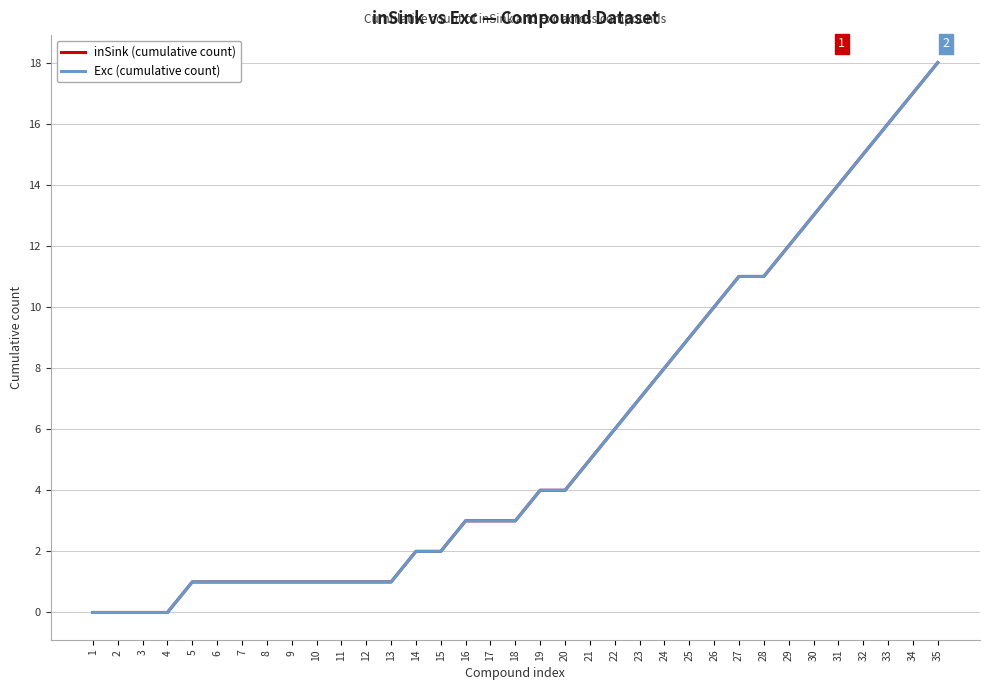

Is this an area chart (filled region under the line)?

No